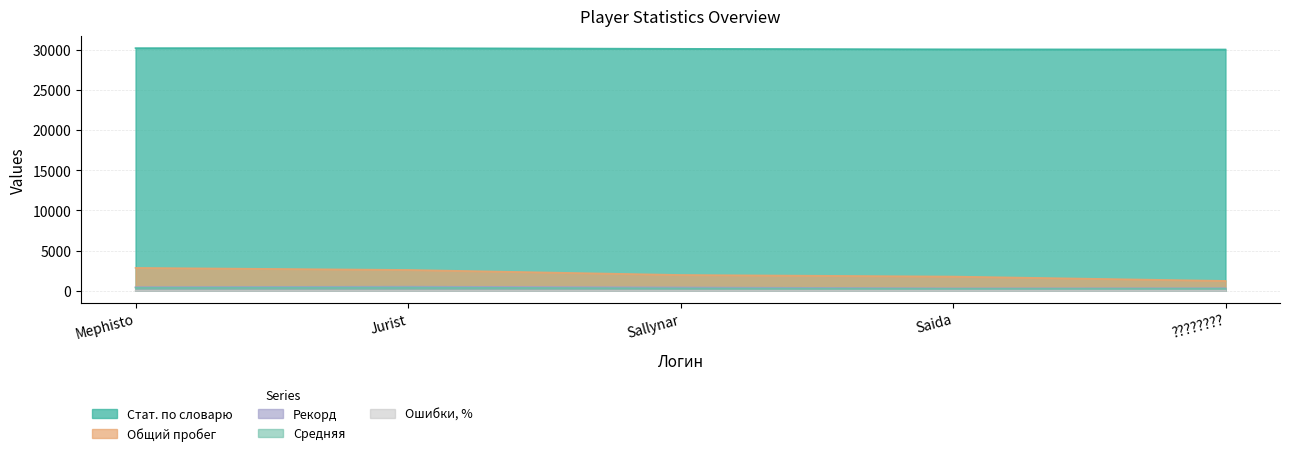

True or false: Стат. по словарю has more than 0 points higher than both neighbors.

False